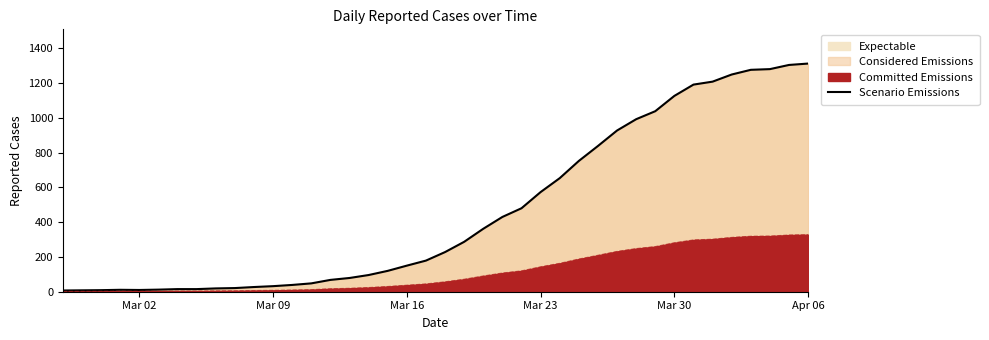

Does the chart have visible grid lines?

No